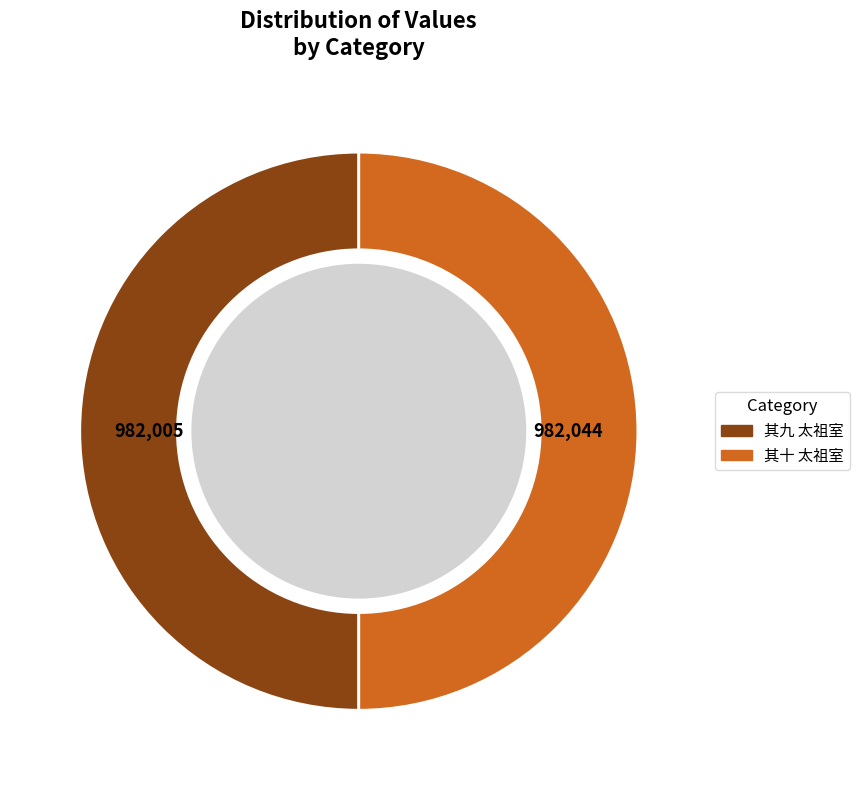

How many segments does this pie chart have?

2